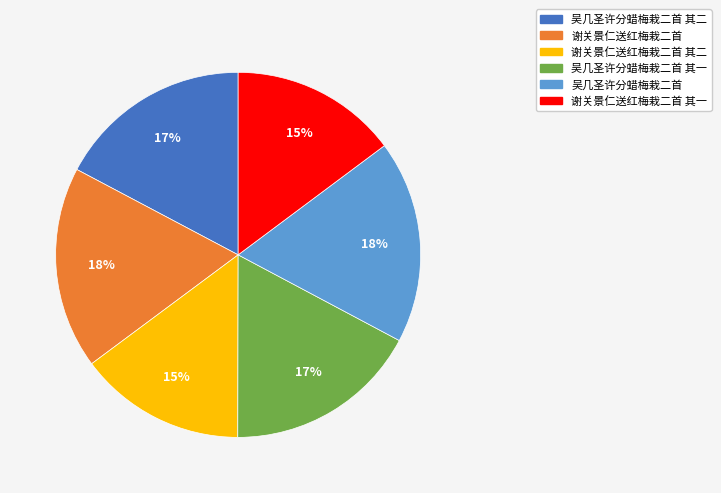

Count the number of slices in the pie.

6